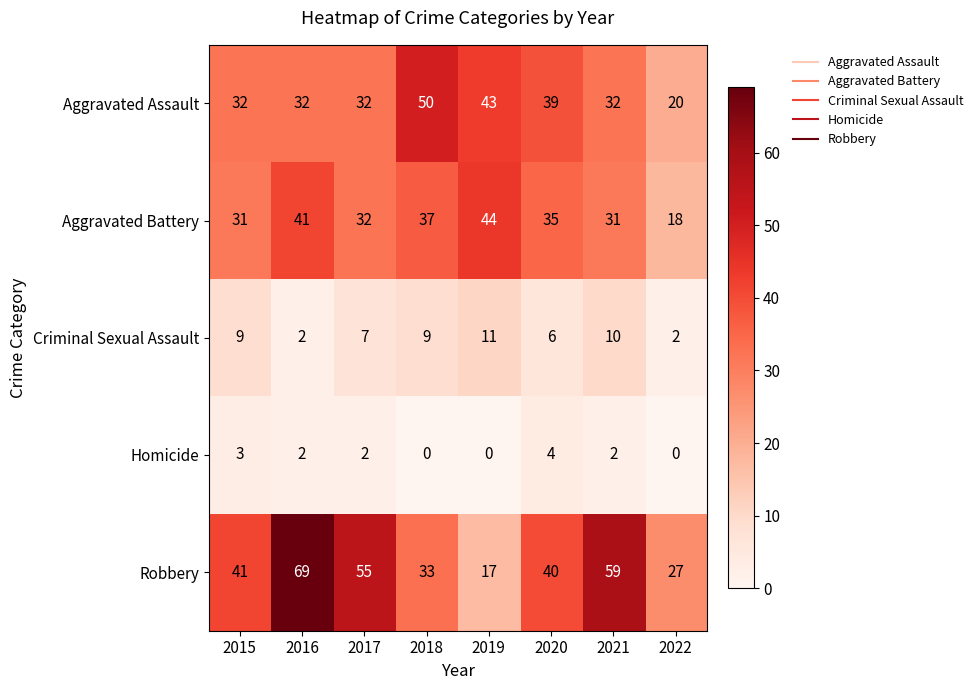

Between 2016 and 2018, which series saw the biggest shift?

Robbery